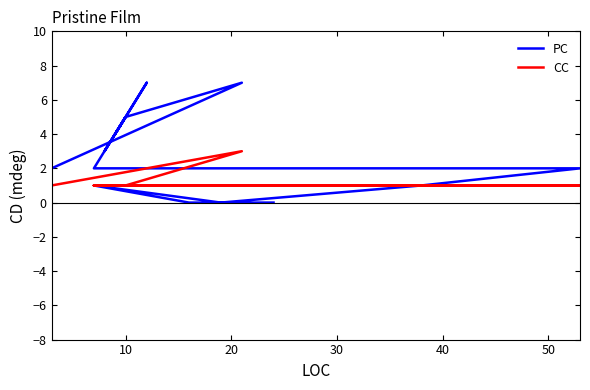

Reading left to right, what are all the values shown in this chart?

PC: 3	2	7	5	3	3	5	4	7	2	2	1	0	1	0	0	0	0	0	0
CC: 1	1	3	1	1	1	1	1	1	1	1	1	1	1	1	1	1	1	1	1